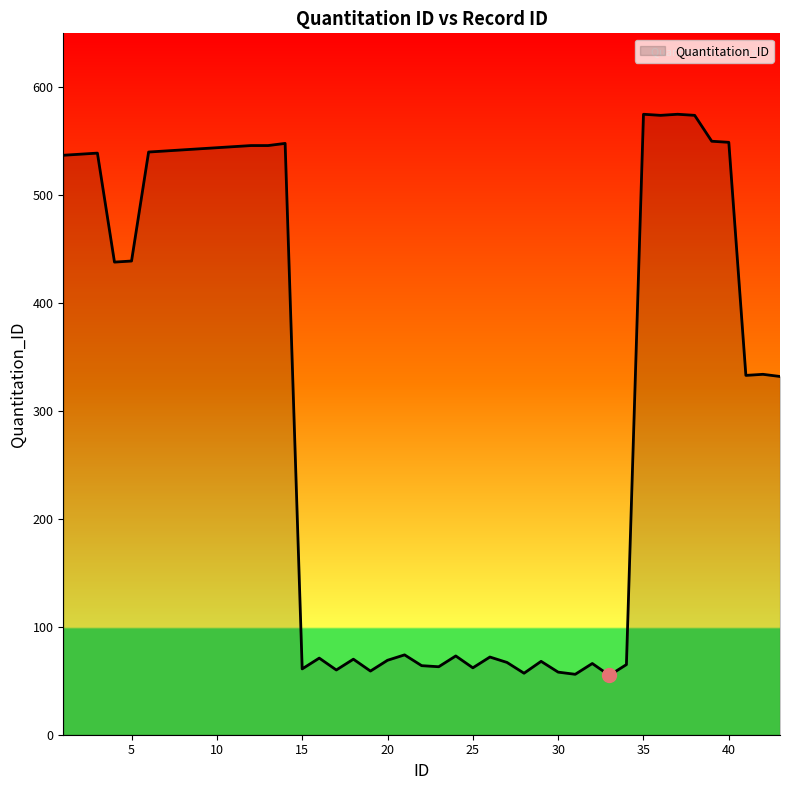

How many series are shown in this chart?

1